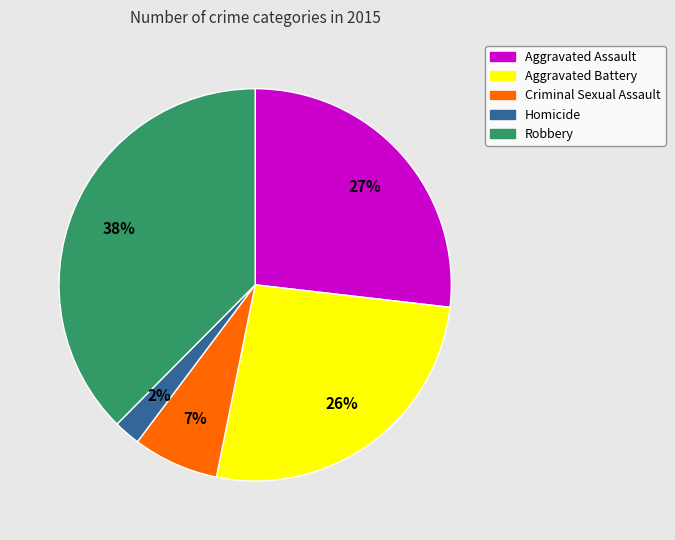

True or false: Criminal Sexual Assault accounts for 7% of the total.

True